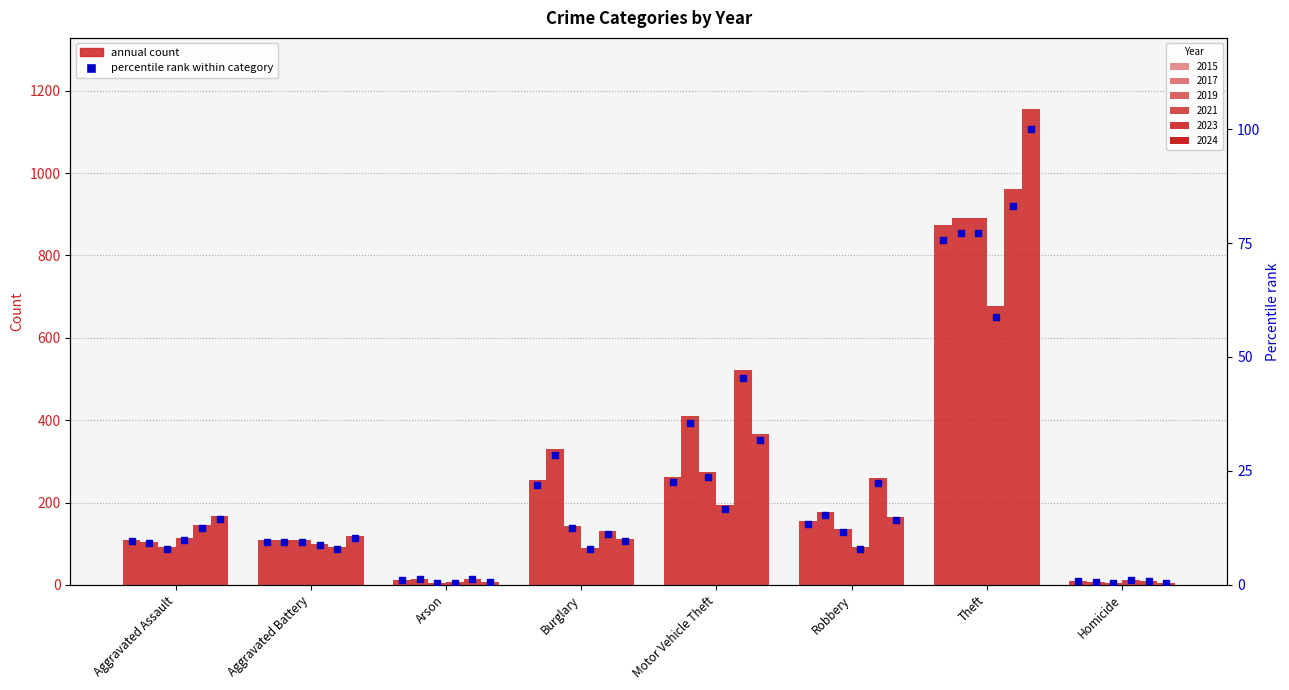

Are the bars horizontal?

No